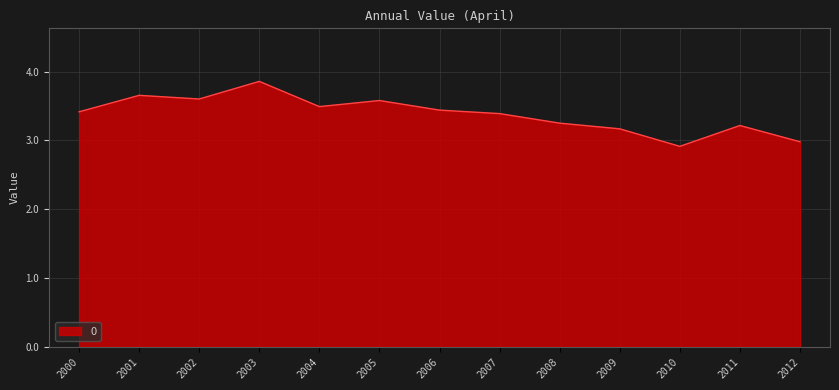

Which category has the highest value across all series?

2003